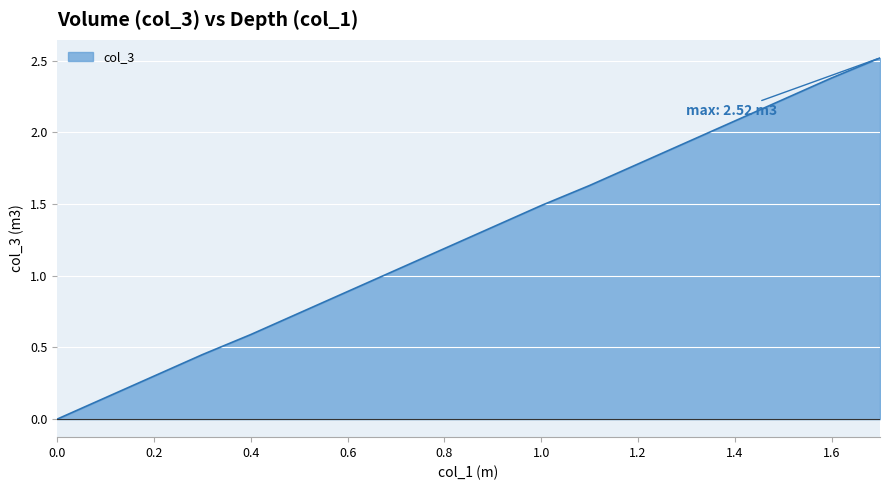

What is the difference between the maximum and minimum values?

2.5